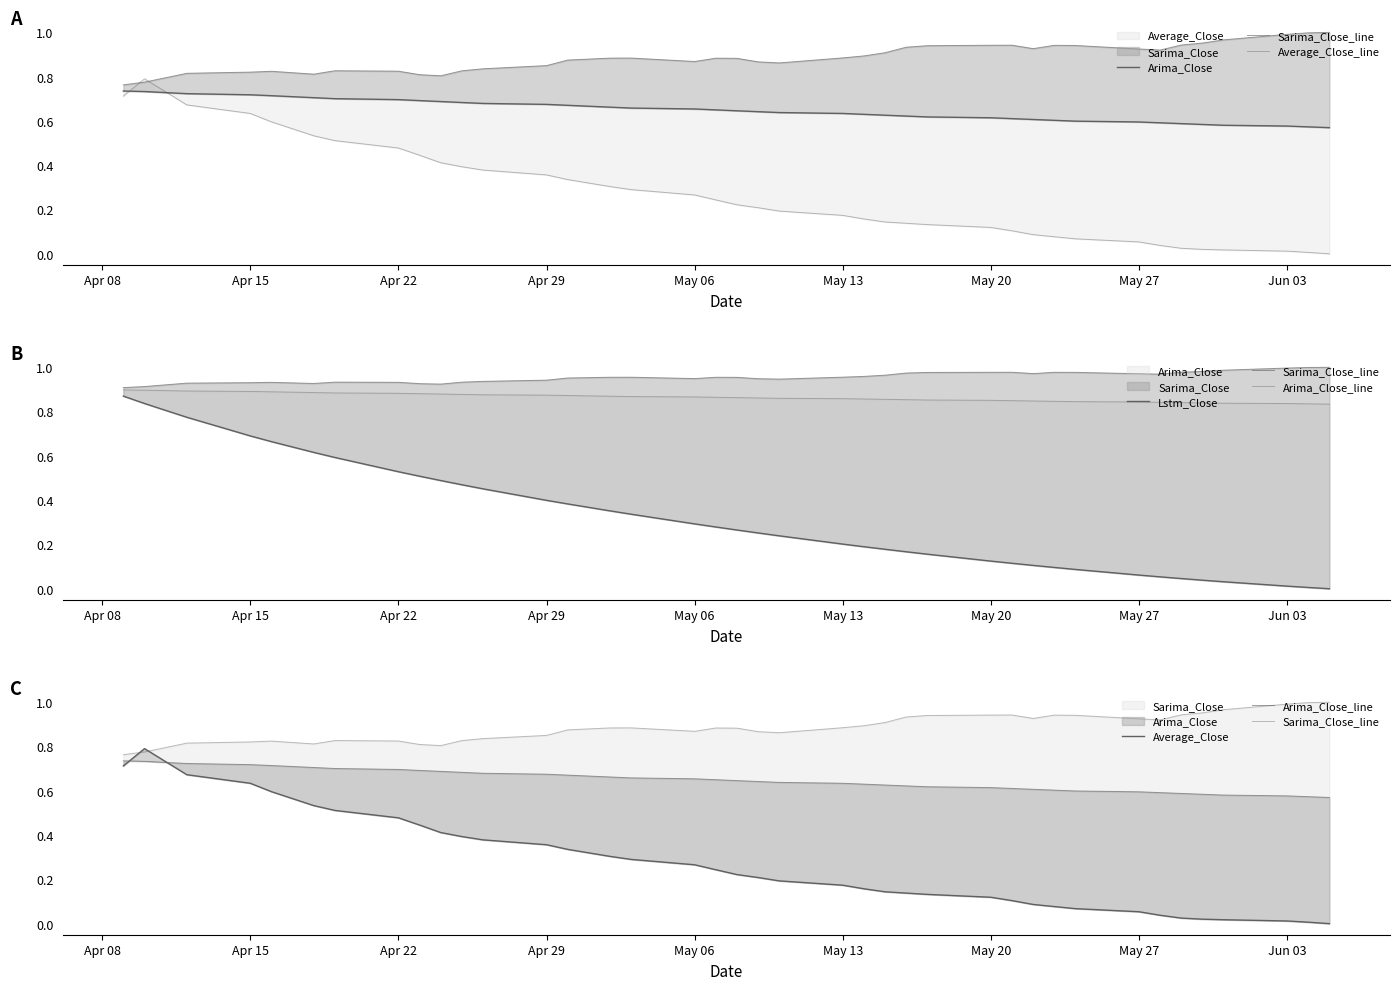

Is it true that Average_Close equals 0.3 at May 06?

False